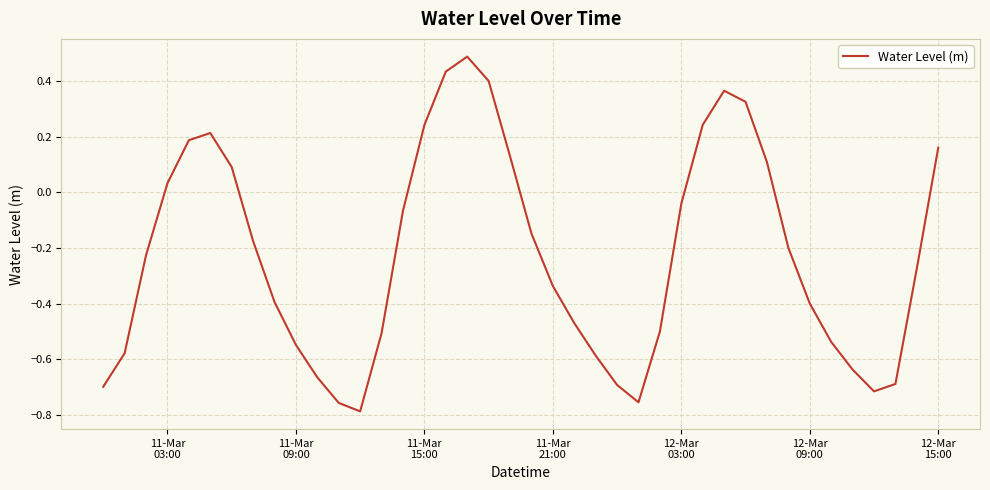

What is the difference between the maximum and minimum values?

1.3